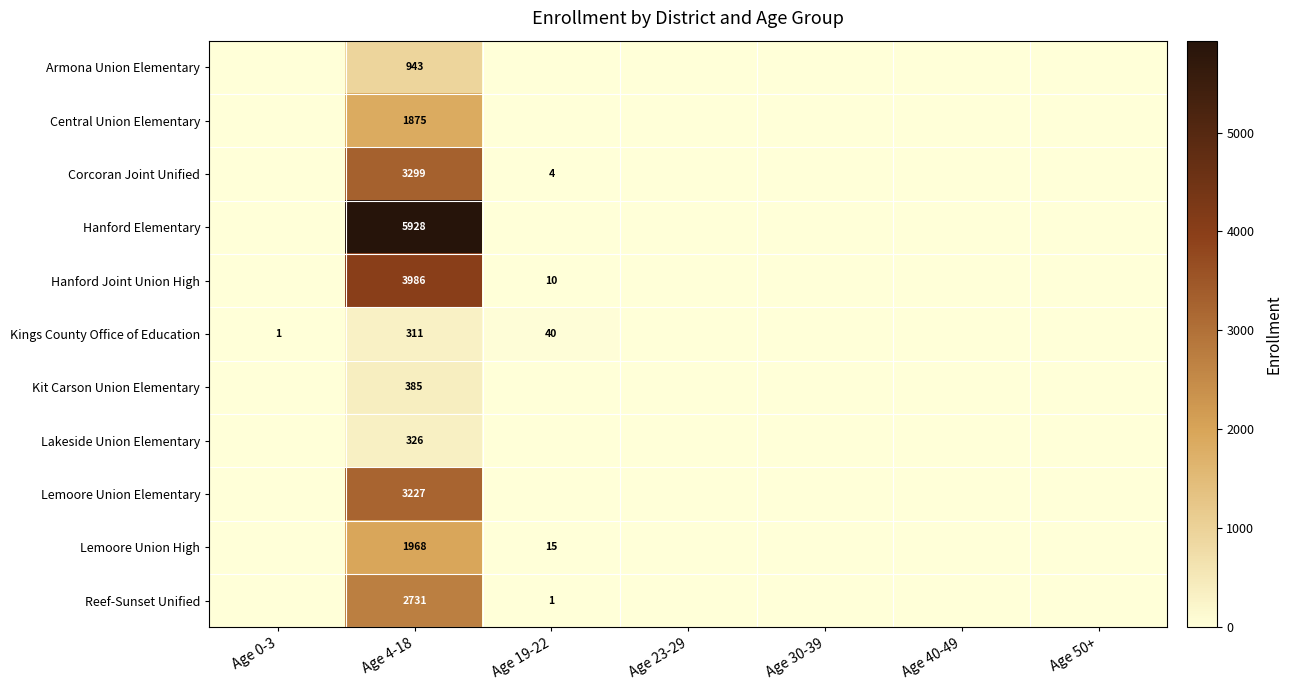

What is the highest value of the Hanford Joint Union High series?

3986